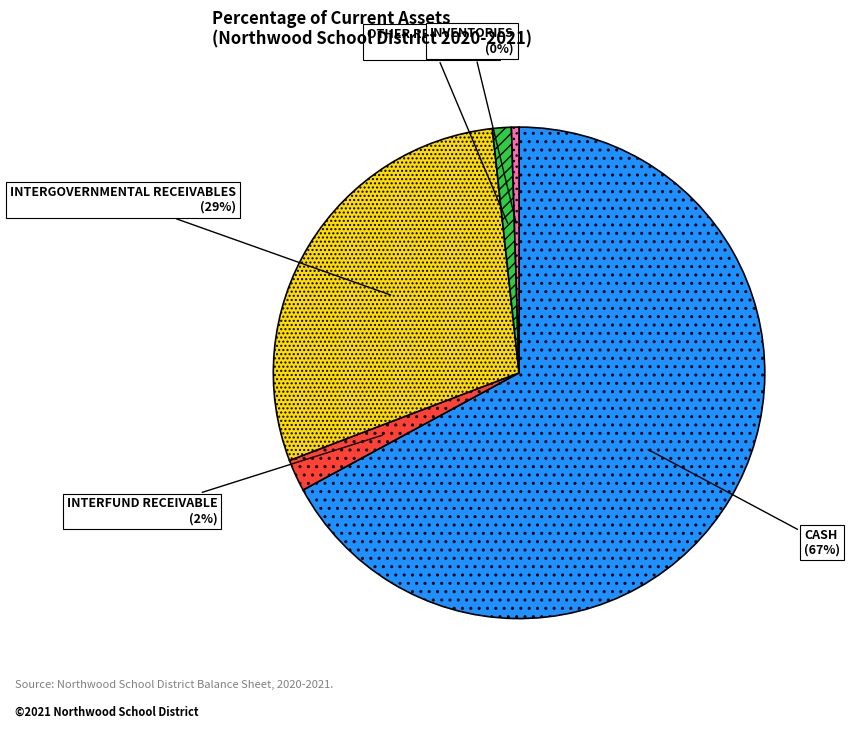

To the nearest percent, what is the average slice percentage?

20%